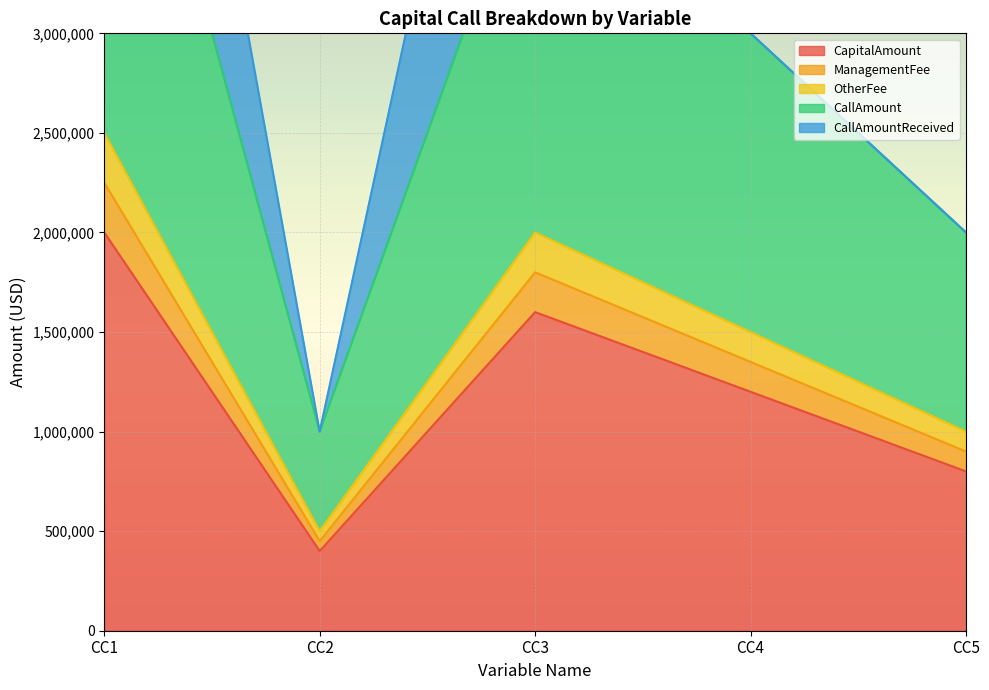

Which category has the lowest value in the CapitalAmount series?

CC2